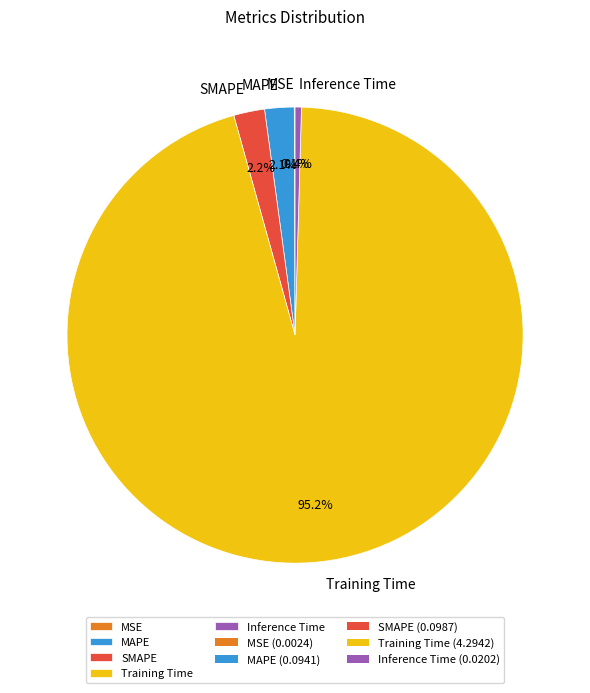

What is the majority slice?

Training Time